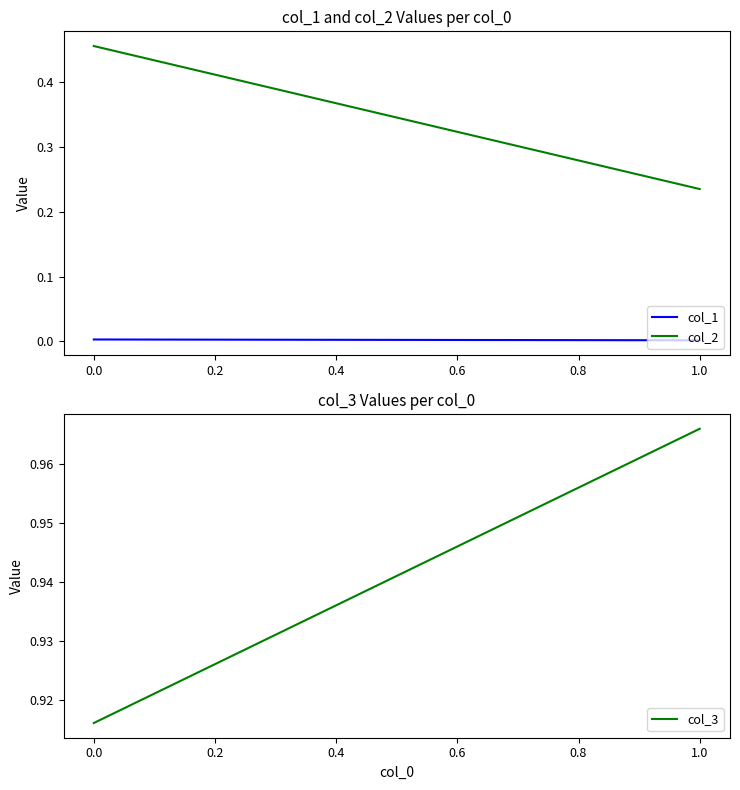

Rank the series by their maximum value, from highest to lowest.

col_3, col_2, col_1